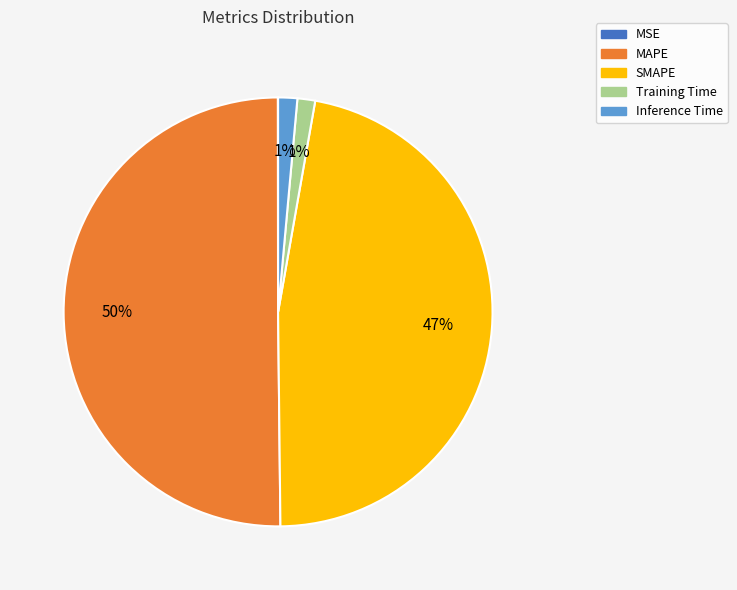

To the nearest percent, what is the difference between the SMAPE and Training Time slice percentages?

46%